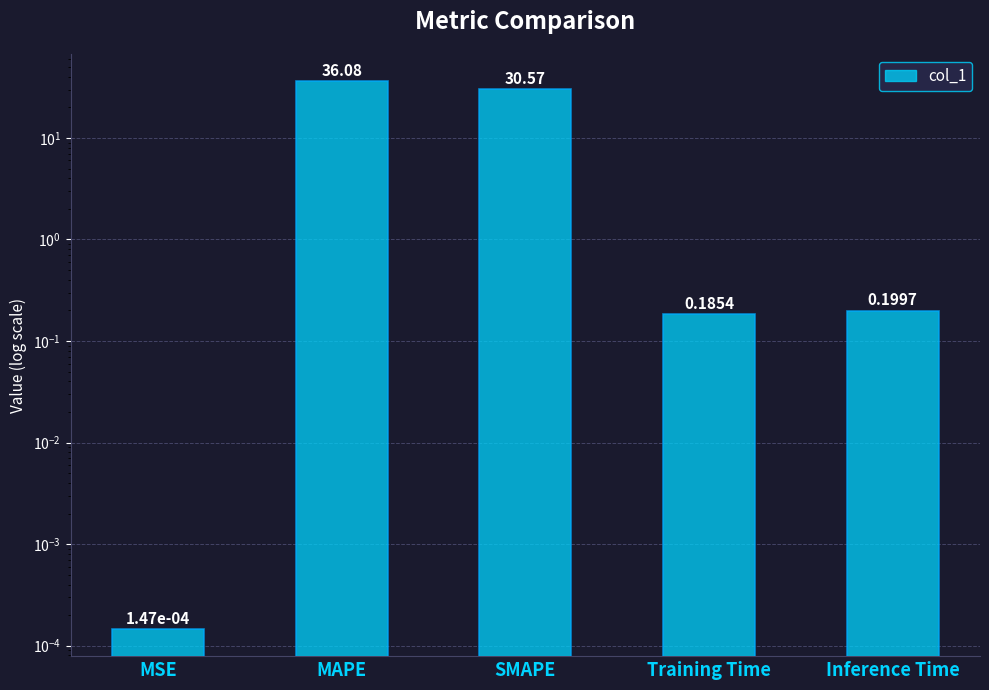

Where is the data nearest to the value 18?

SMAPE